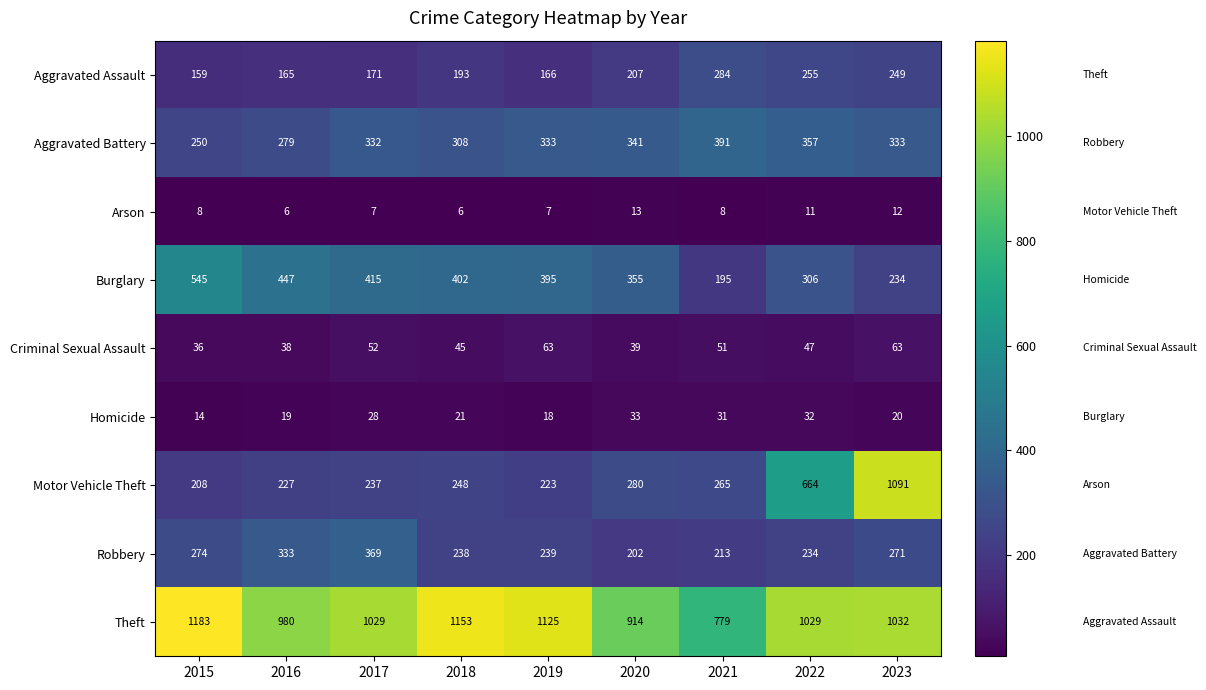

The value of Motor Vehicle Theft at 2021 is 158. True or false?

False